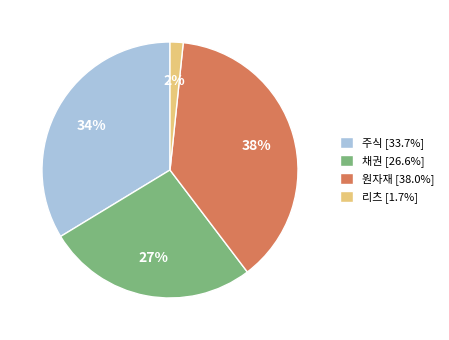

Is it true that 원자재 is 38% of the pie?

True